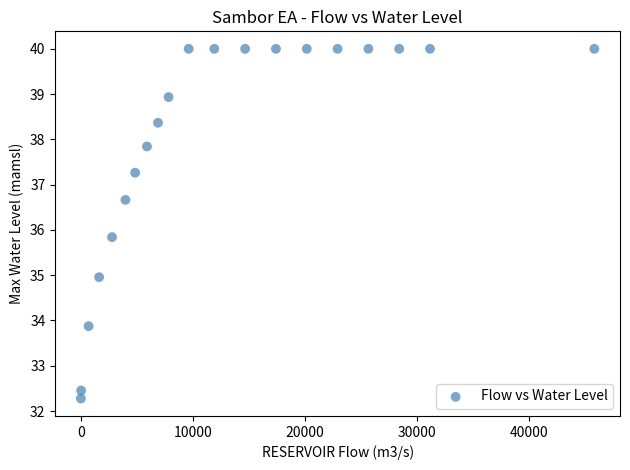

What is the range of X values (max minus min)?

45804.9